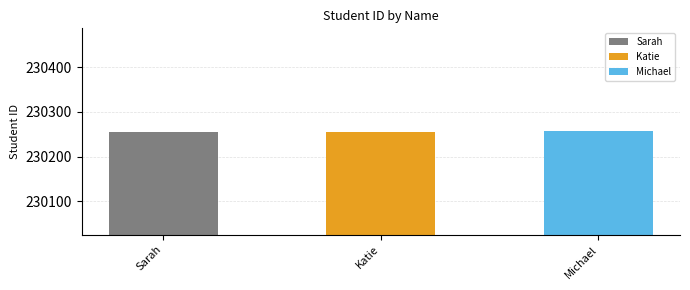

Where does the data first go above 230256?

Michael